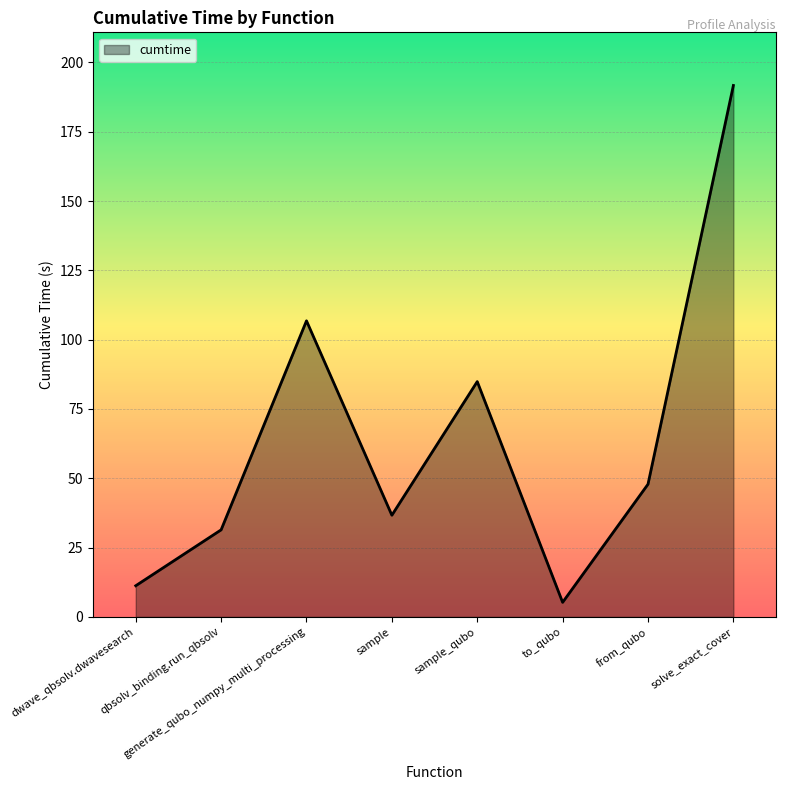

What is the ratio of the value at solve_exact_cover to the value at generate_qubo_numpy_multi_processing?

1.8